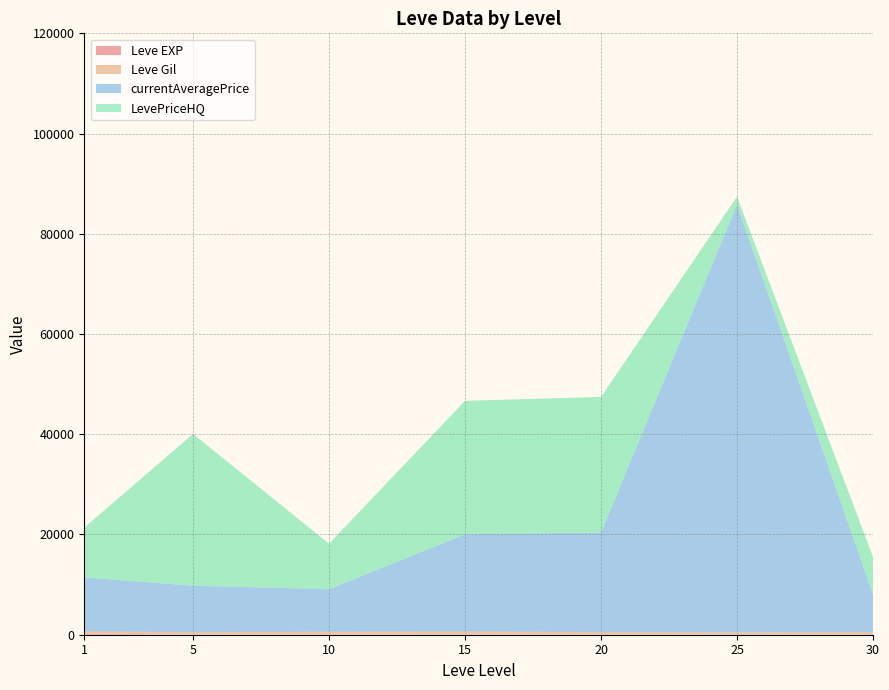

At which category is the sum across all series the highest?

25